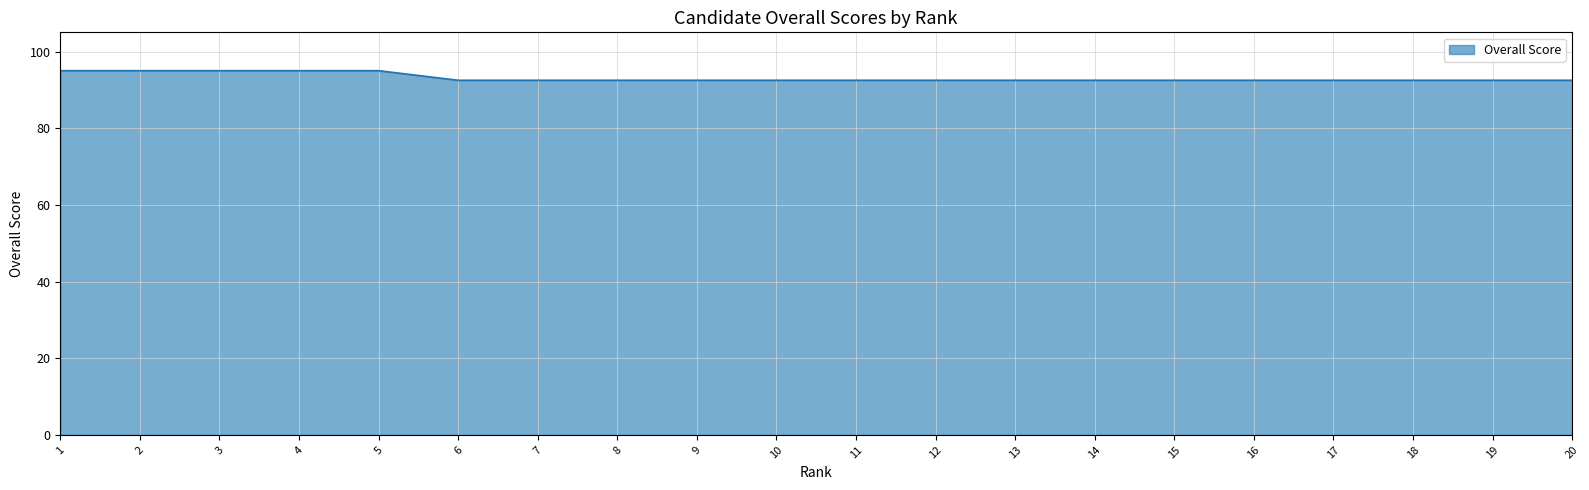

Does the chart display data point markers on the line(s)?

No